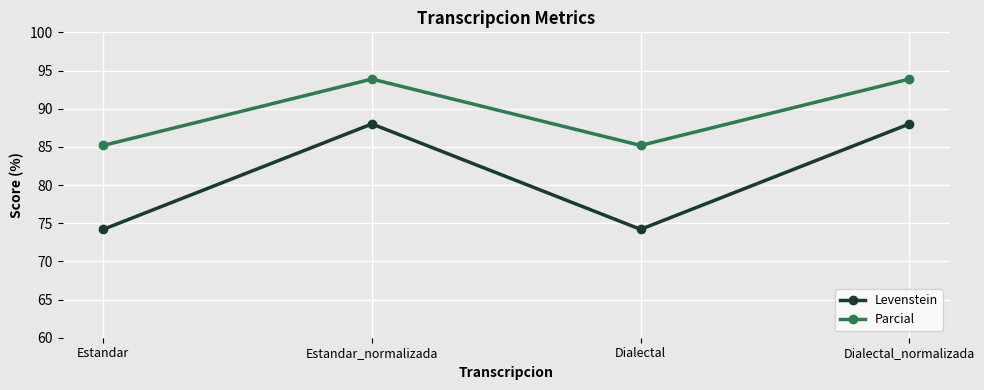

List the series in order of their peak value, highest first.

Parcial, Levenstein